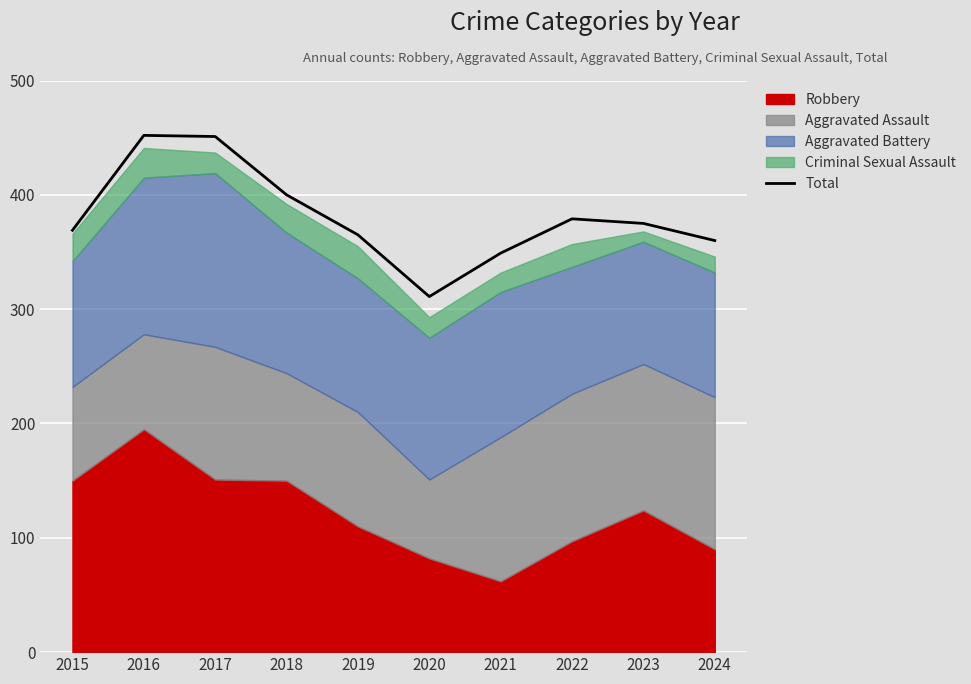

True or false: the data shows 577 at 2018.

False